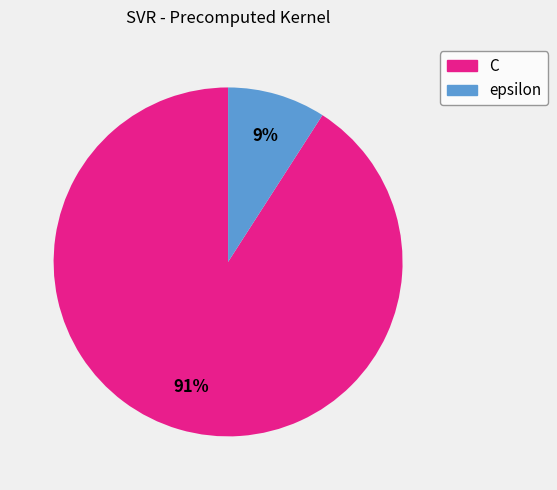

Which category has the smallest portion of the pie?

epsilon